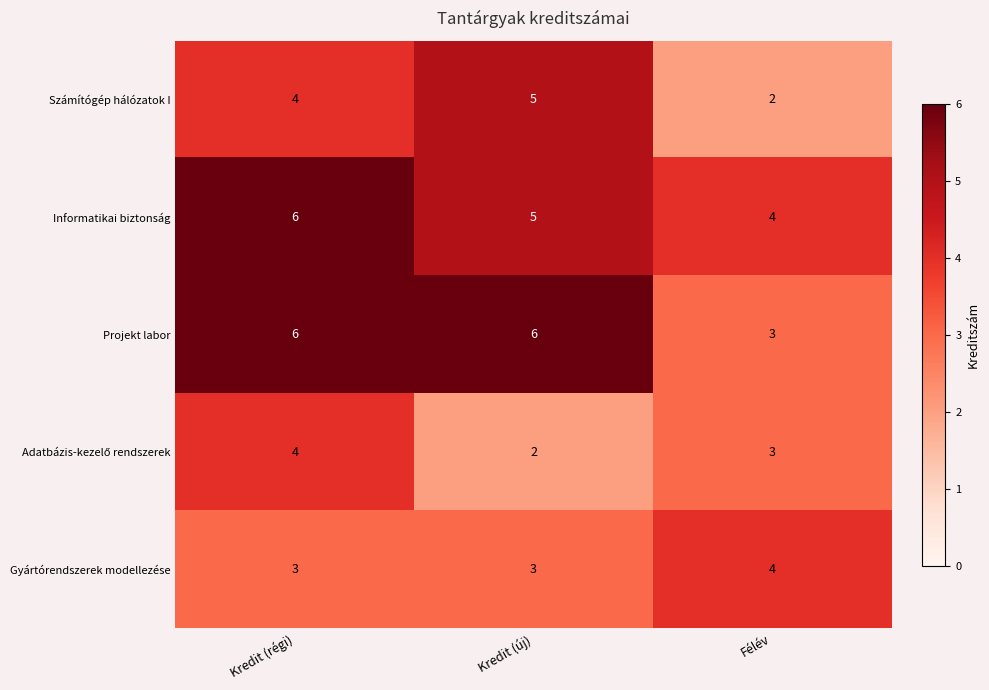

What is the maximum value shown in the chart?

6